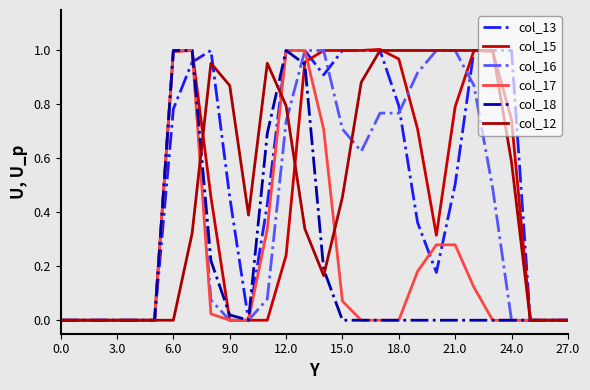

In col_18, how many points are lower than both neighbors (excluding endpoints)?

1